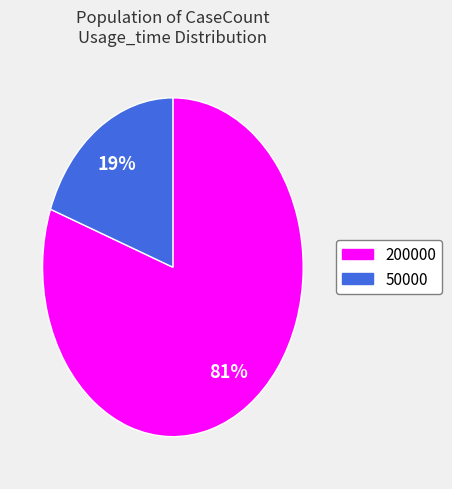

Count the number of slices in the pie.

2